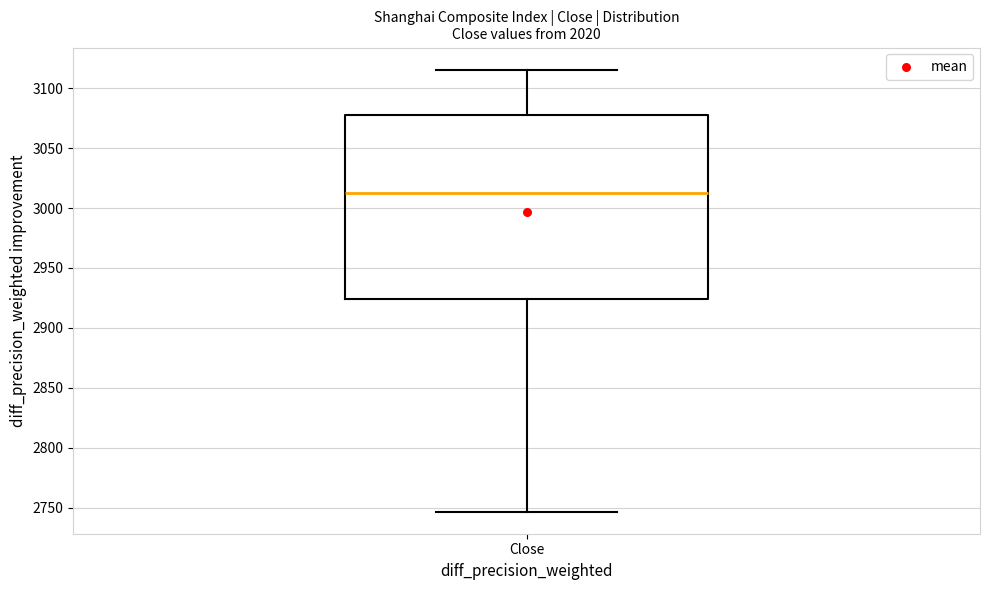

Transcribe this box plot: give where the median line is, the range the box spans, and where the two whiskers end, as read against the y-axis. The values are not printed on the chart, so give them approximately, as read against the axis.

median 3010, box 2925 to 3075, whiskers 2745 to 3115